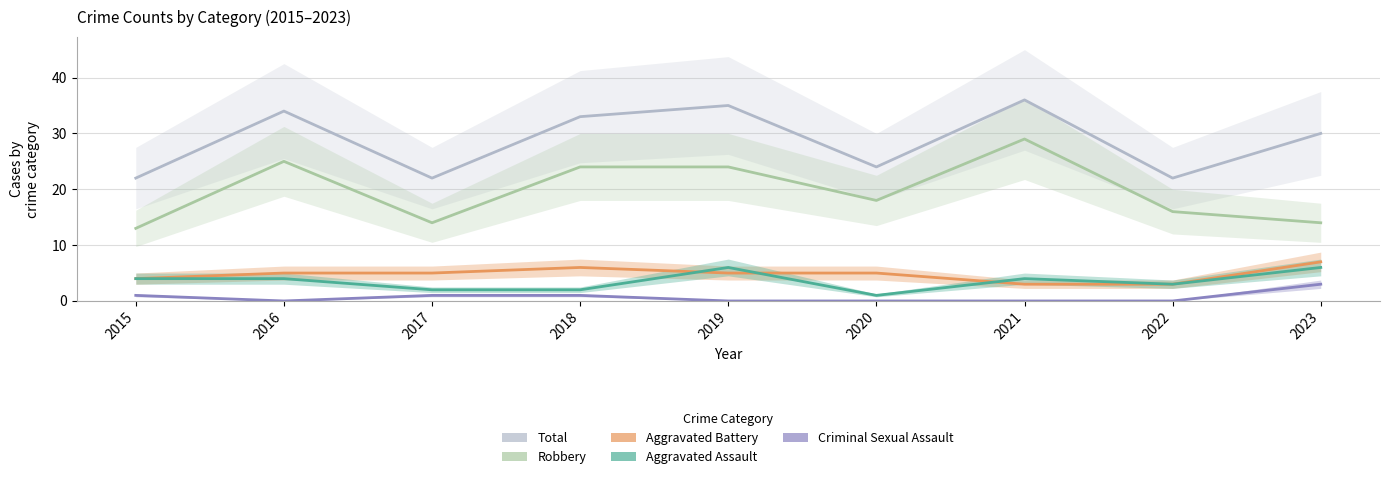

Rank the categories by Aggravated Battery value from lowest to highest.

2021, 2022, 2015, 2016, 2017, 2019, 2020, 2018, 2023